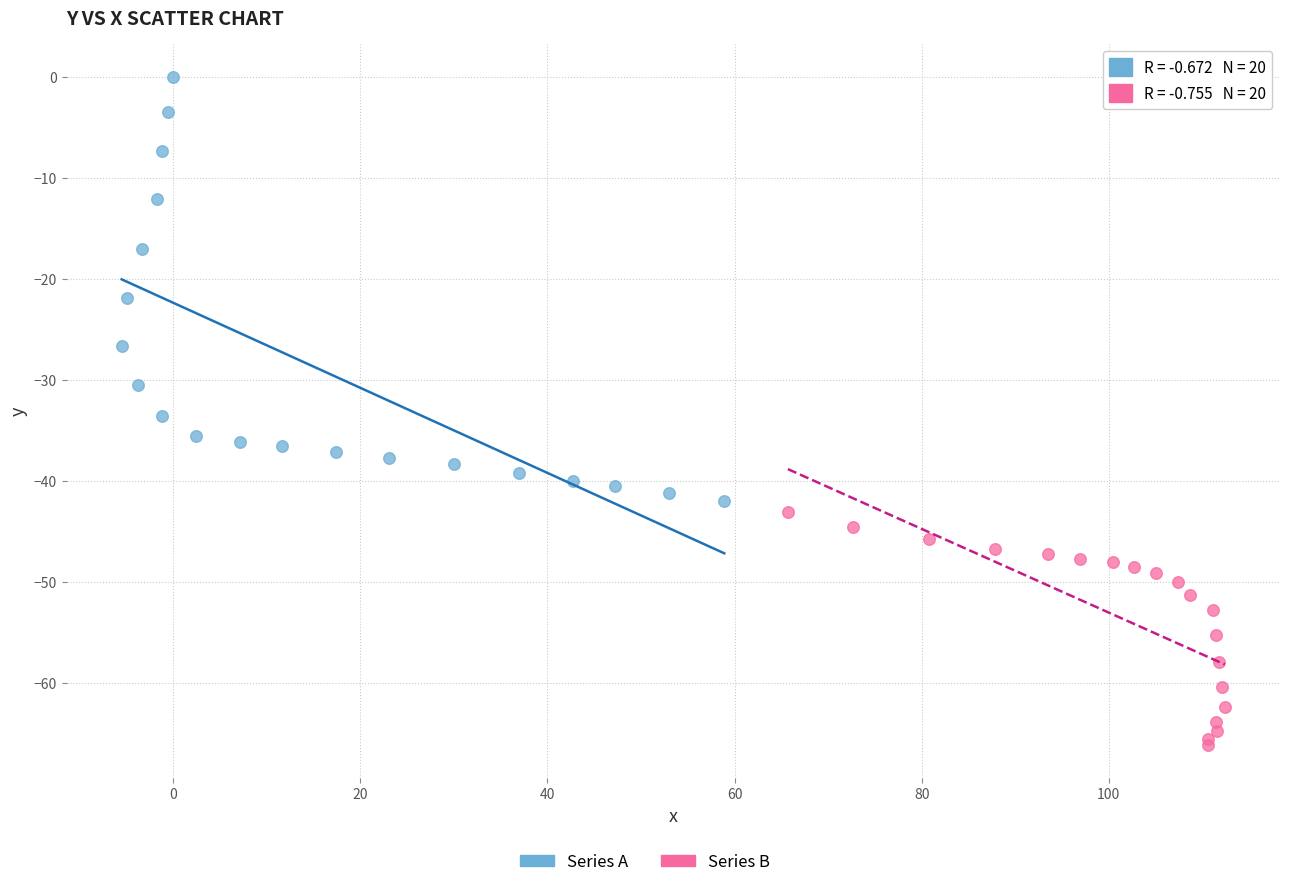

Which series has the largest Y range (max minus min)?

Series A